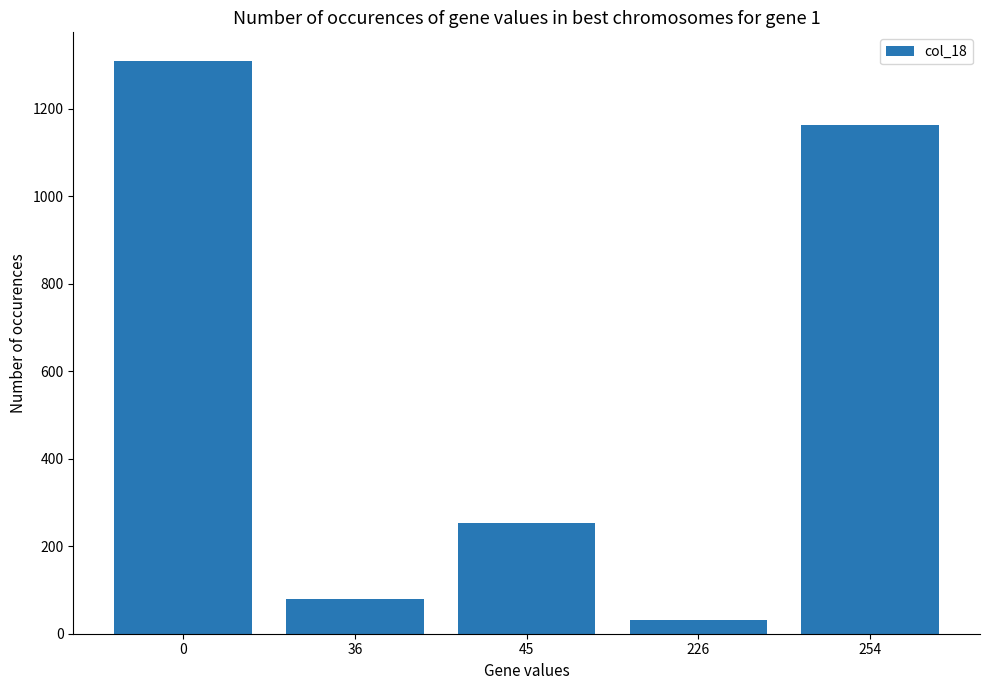

Are the bars grouped side by side (vs. stacked)?

No